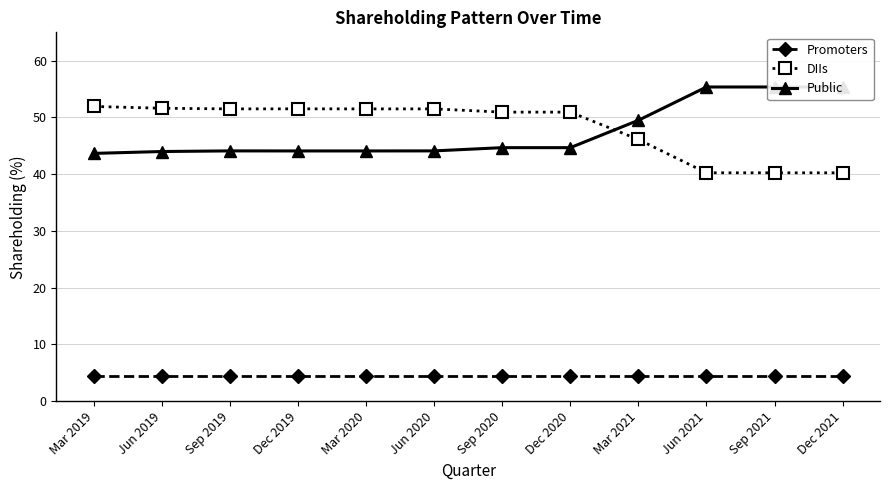

List the labels in order of DIIs value, largest first.

Mar 2019, Jun 2019, Dec 2019, Sep 2019, Mar 2020, Jun 2020, Sep 2020, Dec 2020, Mar 2021, Jun 2021, Sep 2021, Dec 2021